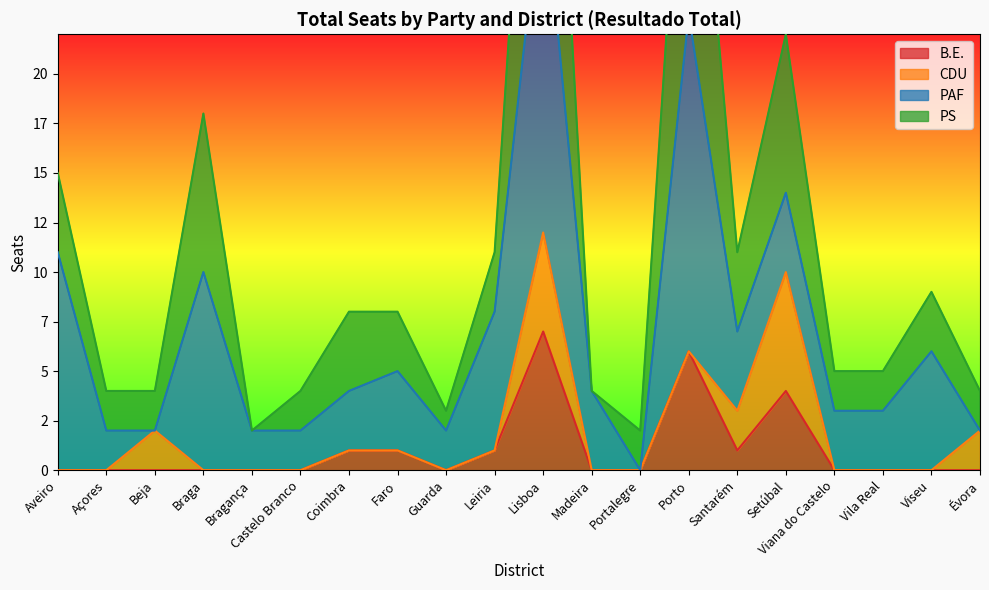

Is it true that Lisboa equals 63 at PTP?

False